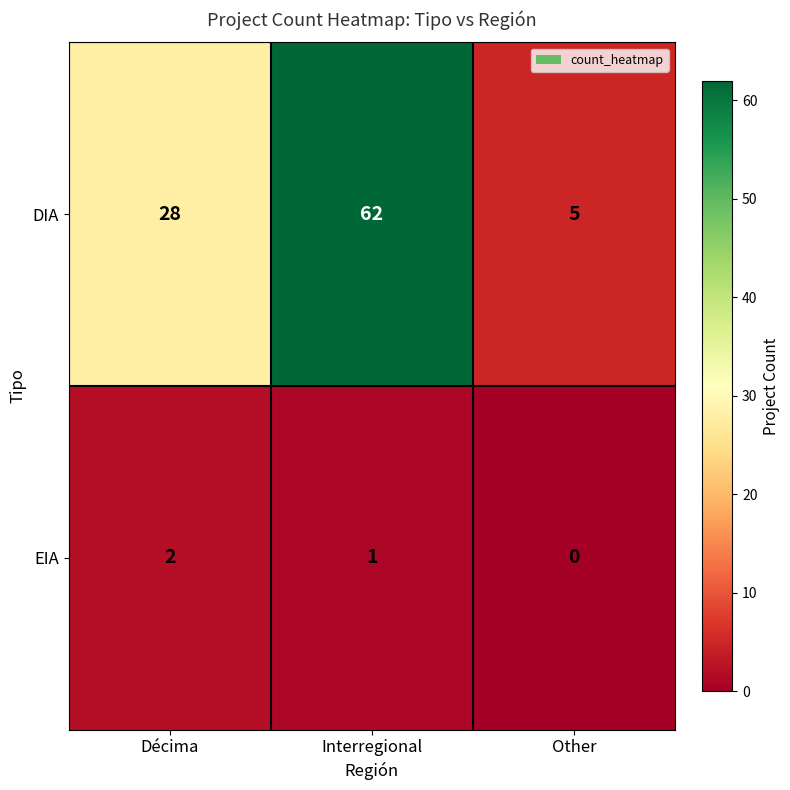

True or false: DIA has a value of 62 at Interregional.

True